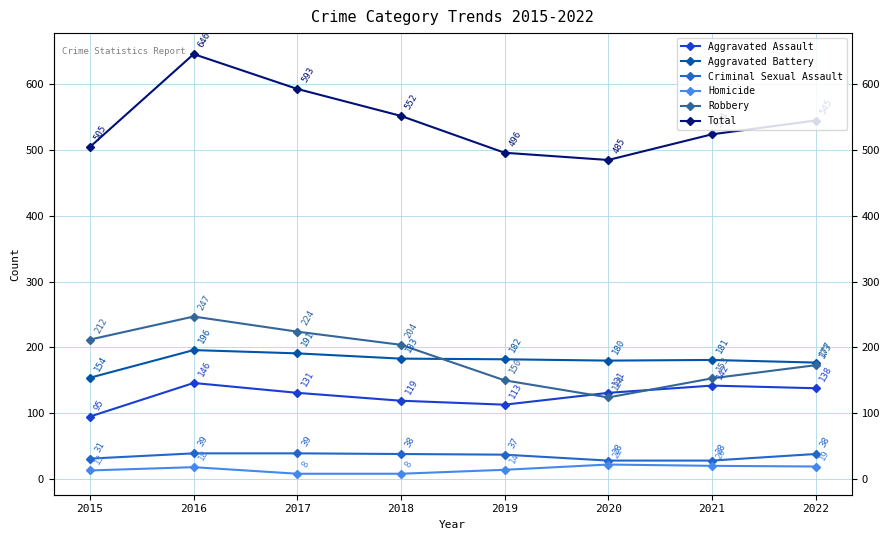

The value of Aggravated Battery at 2018 is 183. True or false?

True